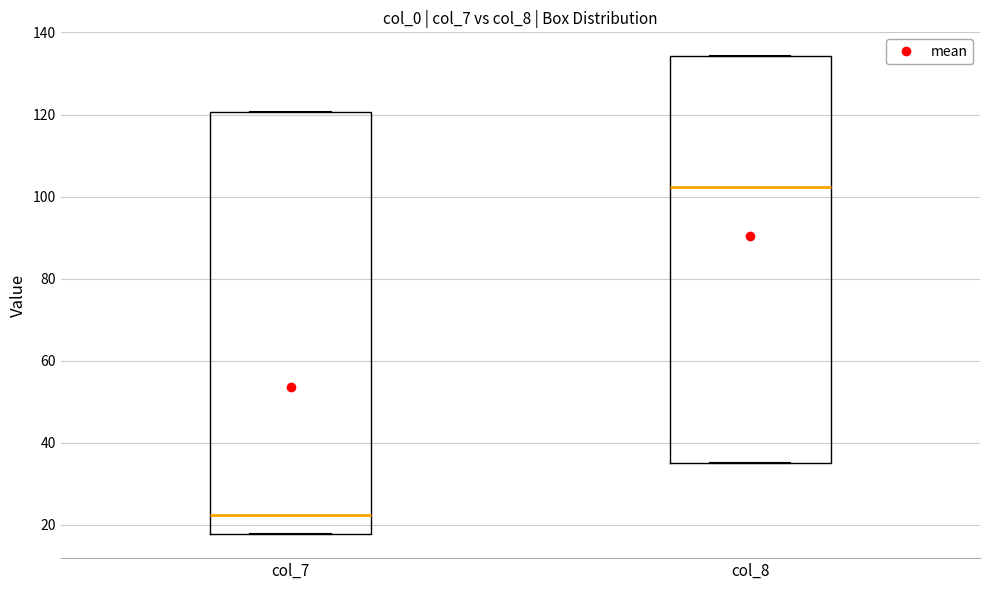

Where is the lower edge of the box for col_7 on the y-axis? The values are not printed on the chart, so give them approximately, as read against the axis.

18